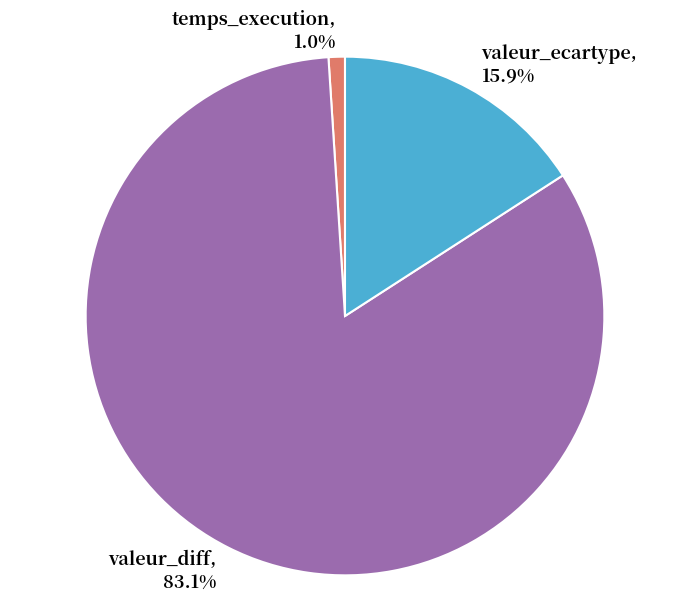

What portion of the pie excludes temps_execution?

99.0%